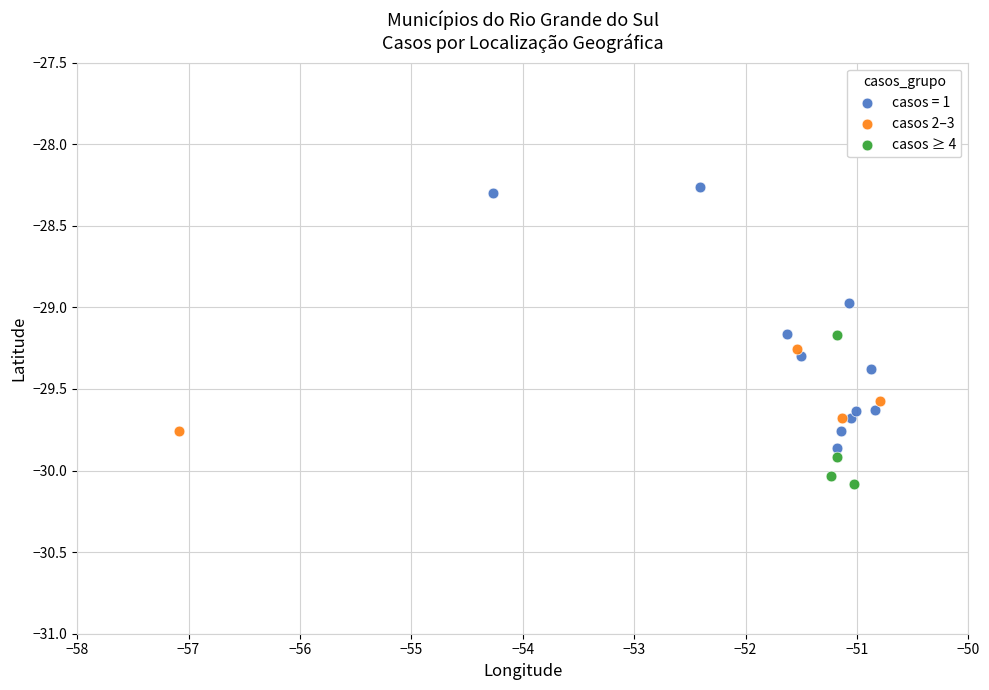

Which series reaches the maximum Y coordinate?

casos = 1